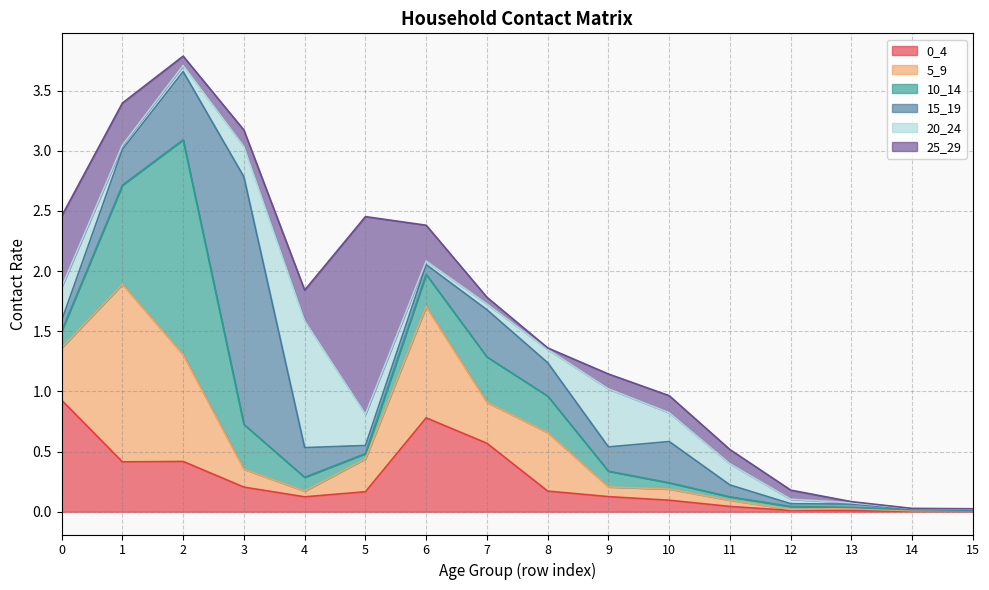

The 0_4 series shows 0.4 at 1. True or false?

True